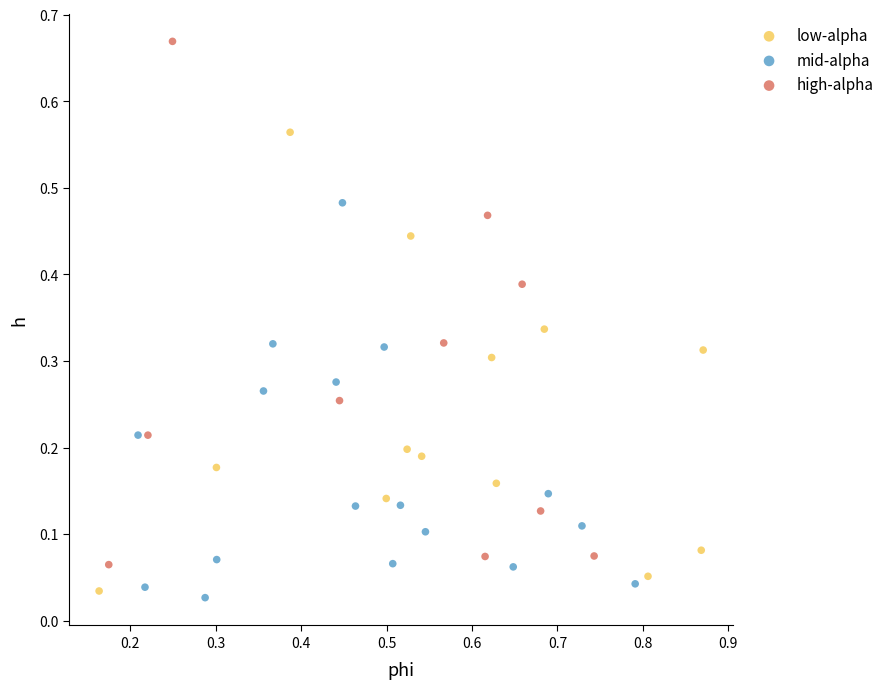

Which series has the largest Y range (max minus min)?

high-alpha